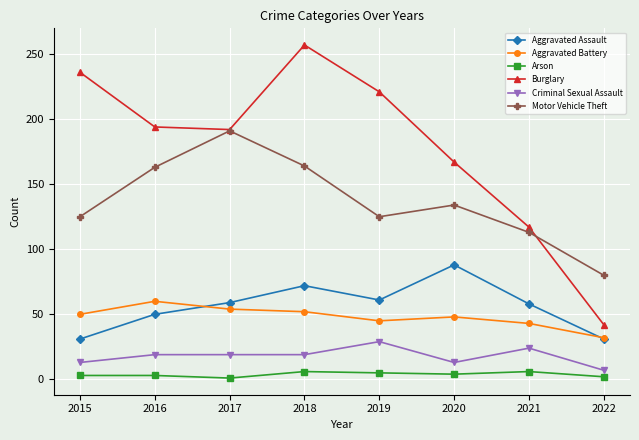

Which category has the lowest value in the Motor Vehicle Theft series?

2022